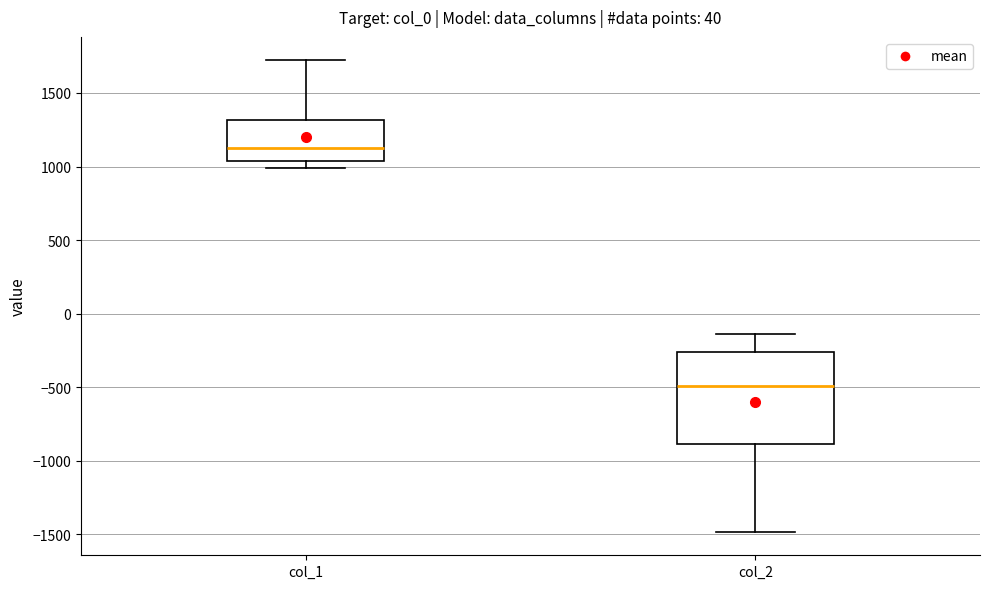

Which box has the lowest median line?

col_2